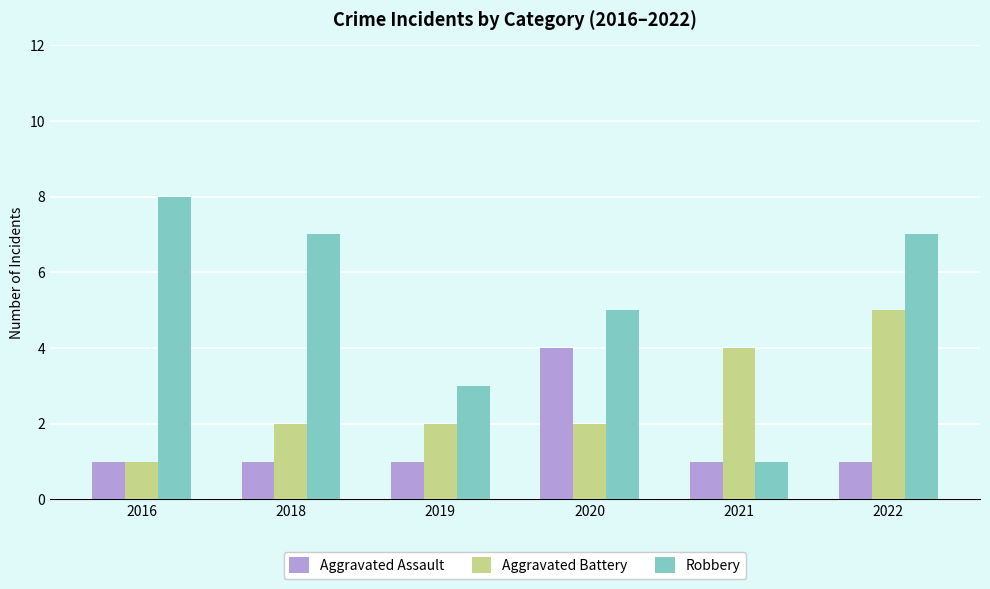

The value of Robbery at 2022 is 7. True or false?

True